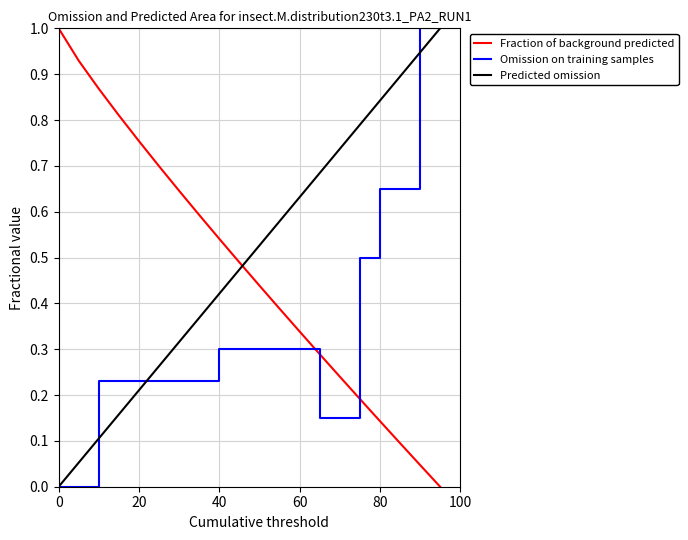

List the series in order of their overall mean, lowest first.

Omission on training samples, Fraction of background predicted, Predicted omission